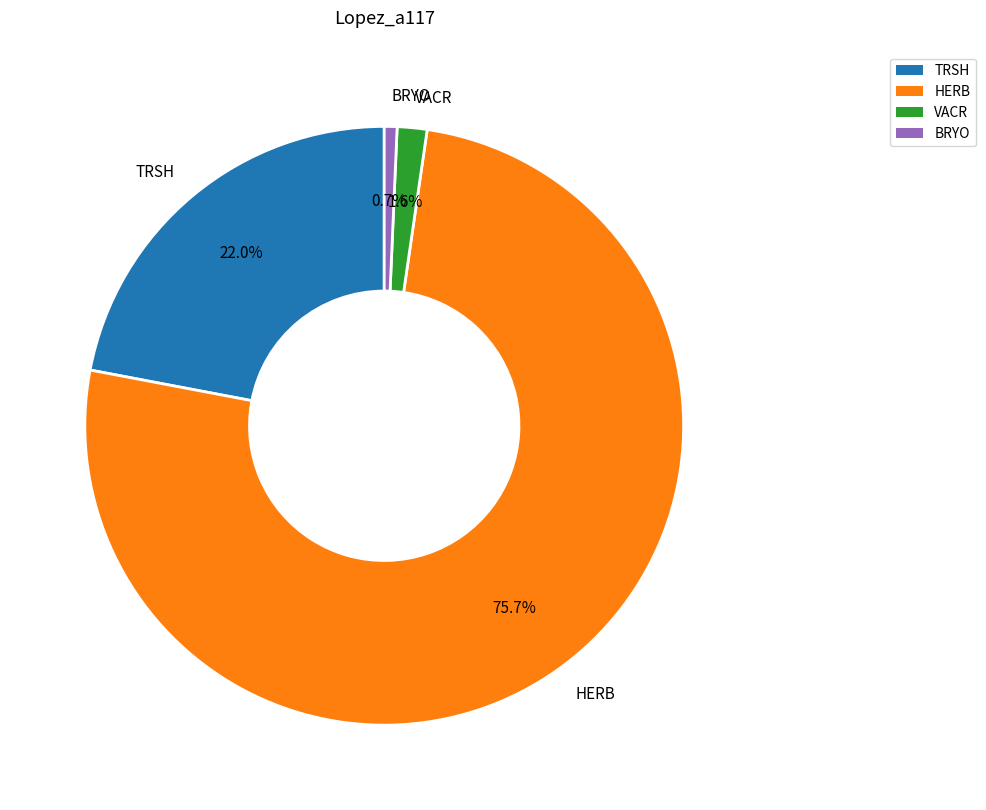

Rank the categories by value from highest to lowest.

HERB, TRSH, VACR, BRYO